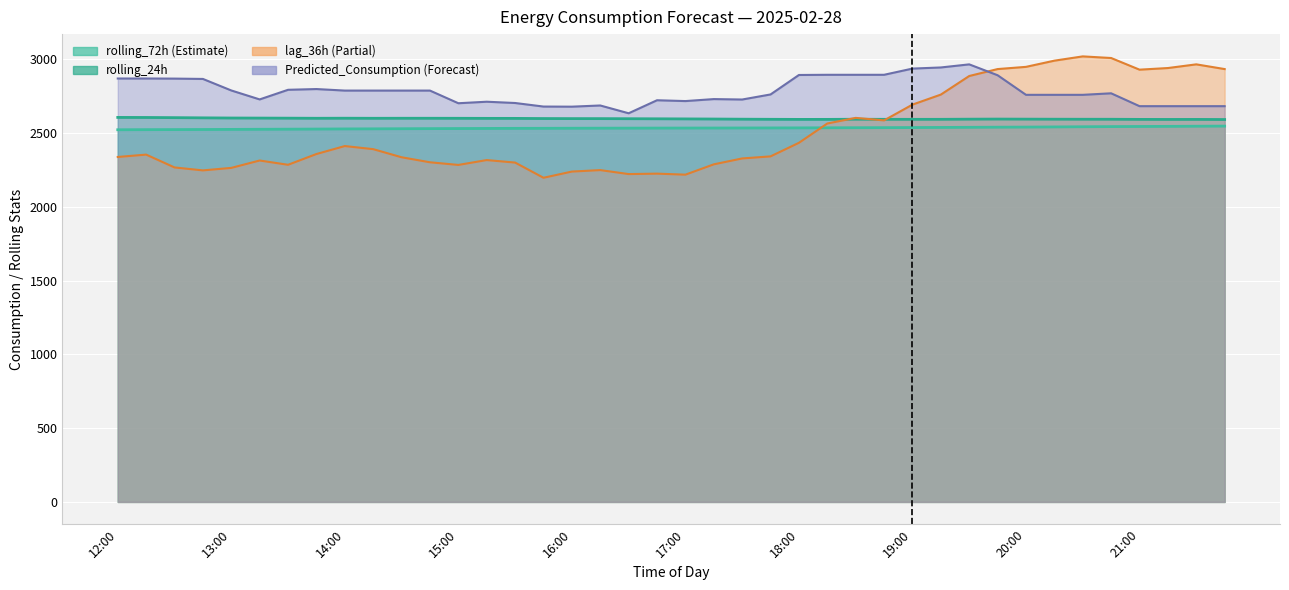

In lag_36h, how many points are higher than both neighbors (excluding endpoints)?

9